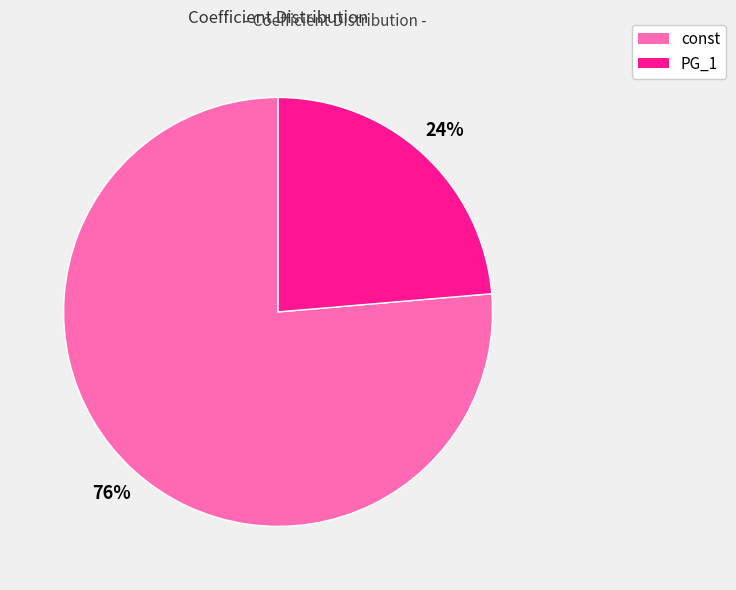

To the nearest percent, what is the average slice percentage?

50%